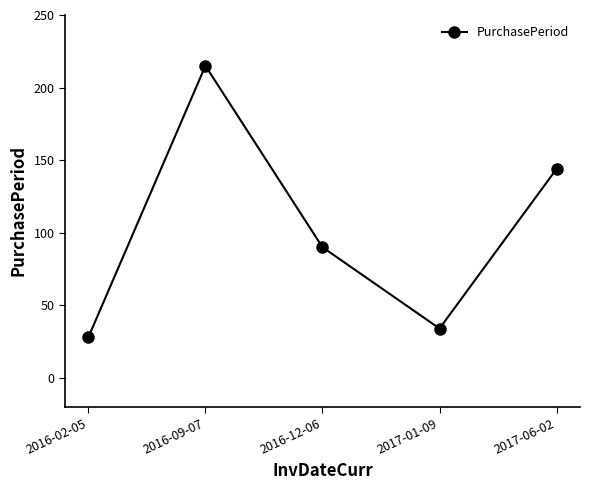

Is it true that the value at 2017-01-09 is 34?

True